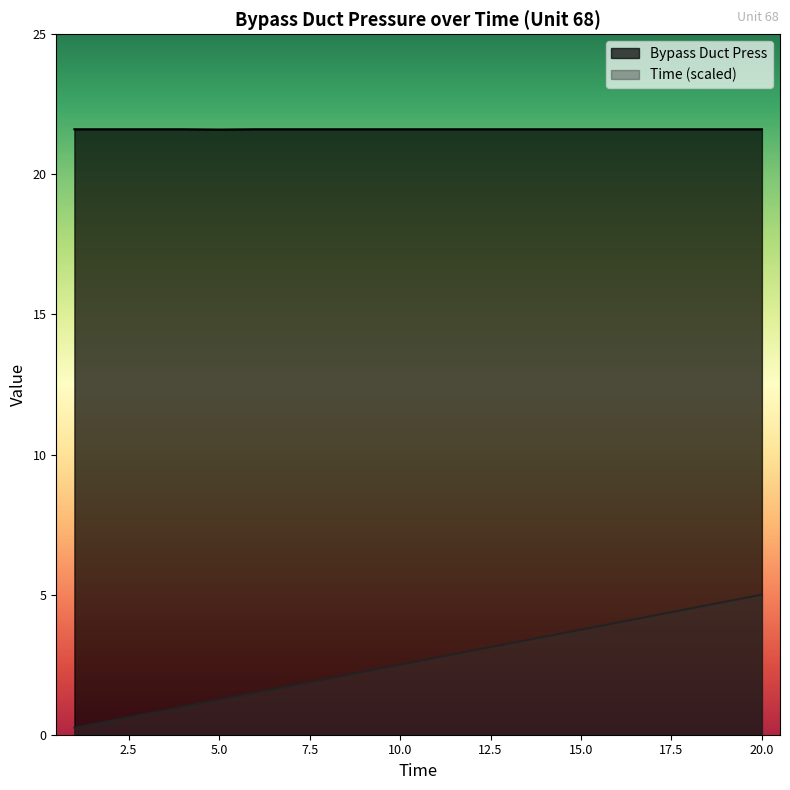

What is the sum of the Time values at 13 and 7?

5.0